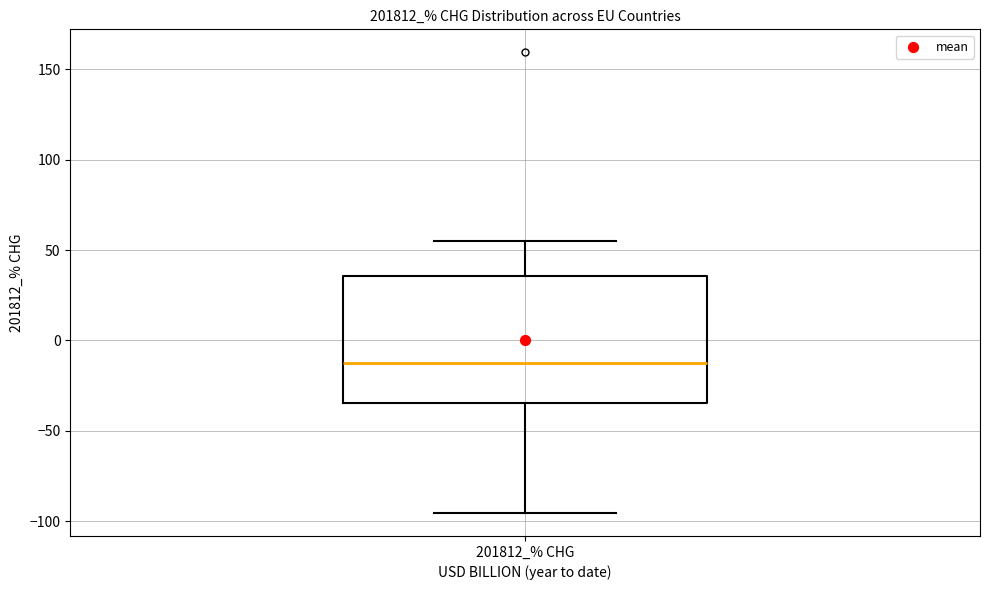

Transcribe this box plot: give where the median line is, the range the box spans, and where the two whiskers end, as read against the y-axis. The values are not printed on the chart, so give them approximately, as read against the axis.

median -15, box -35 to 35, whiskers -95 to 55